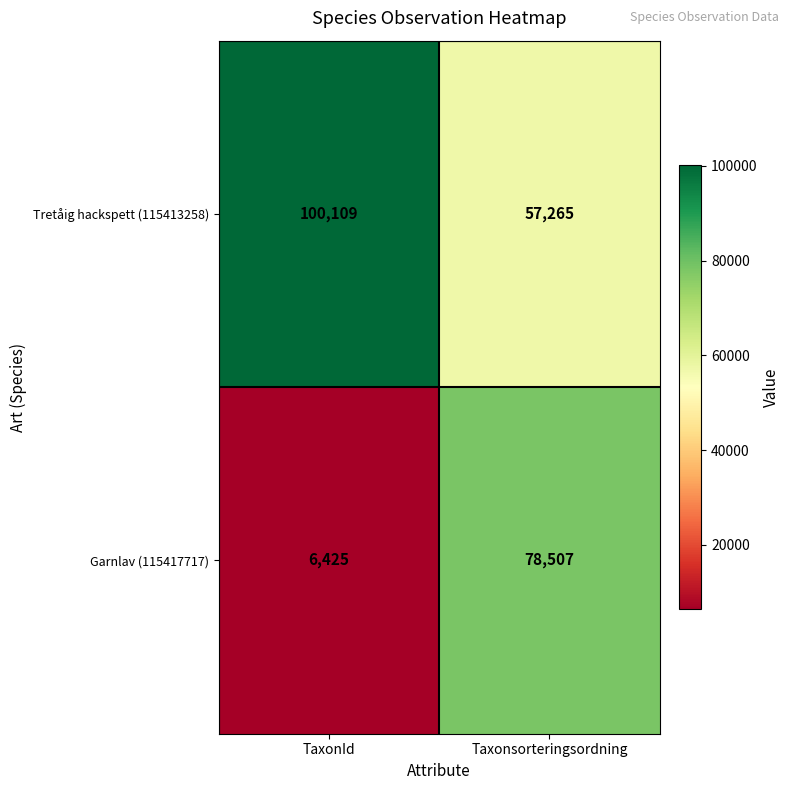

What is the difference between the highest and lowest values at TaxonId?

93684